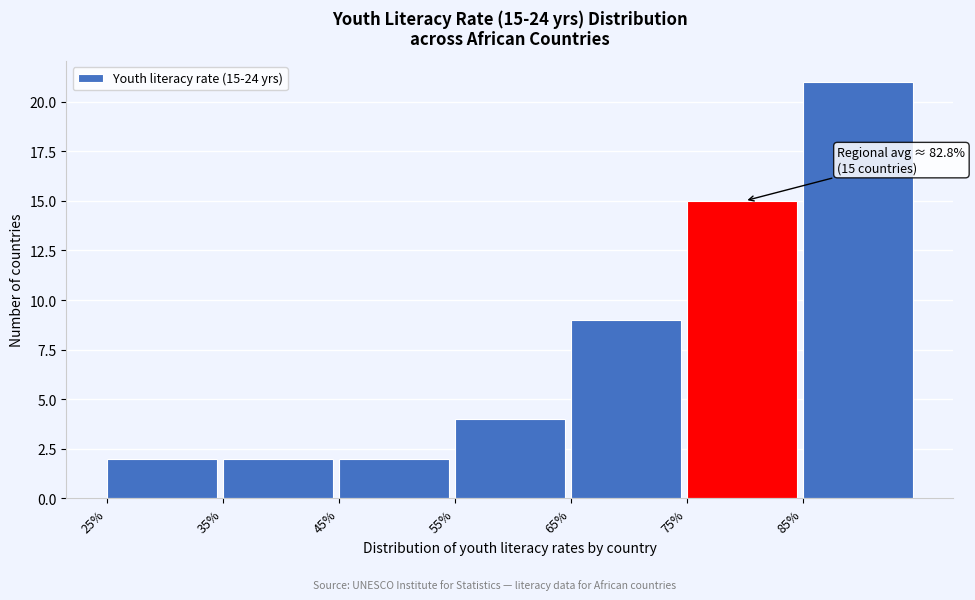

Which range on the x-axis has the tallest bar?

85 to 95